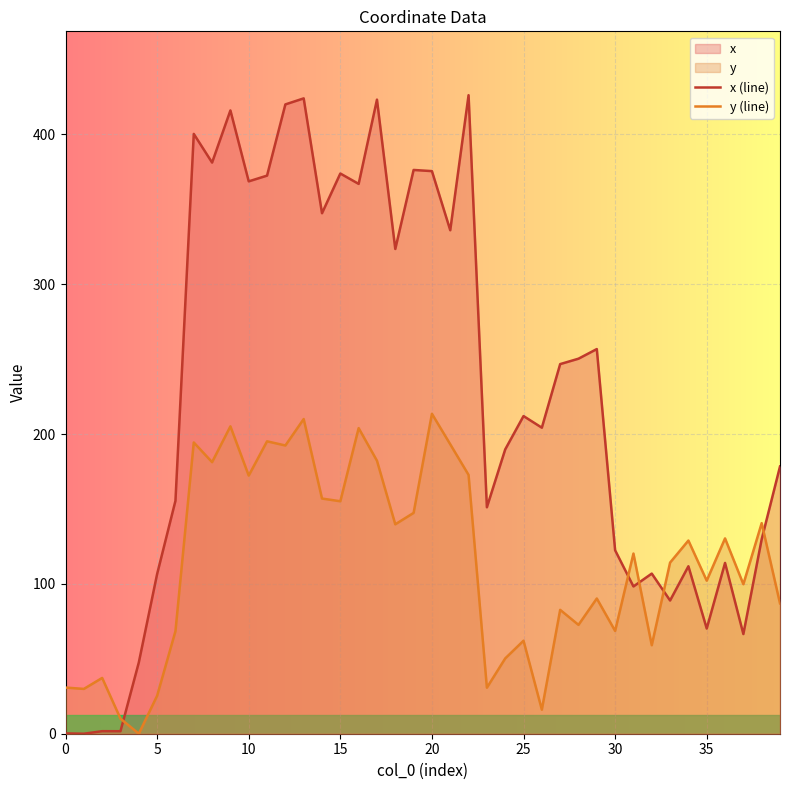

What is the difference between the maximum and minimum values in the x (line) series?

426.2